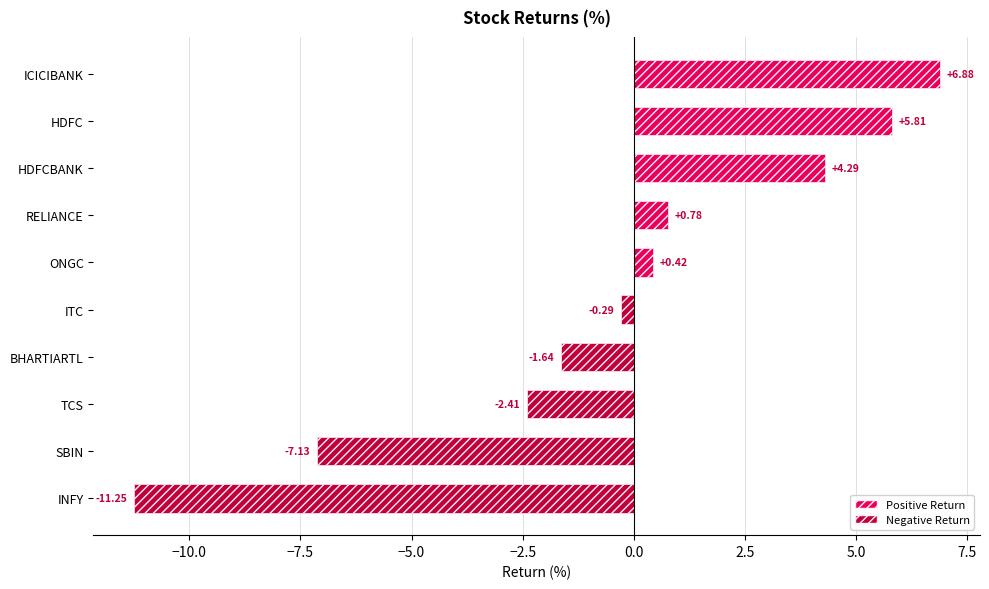

Which has a higher value, HDFCBANK or SBIN?

HDFCBANK